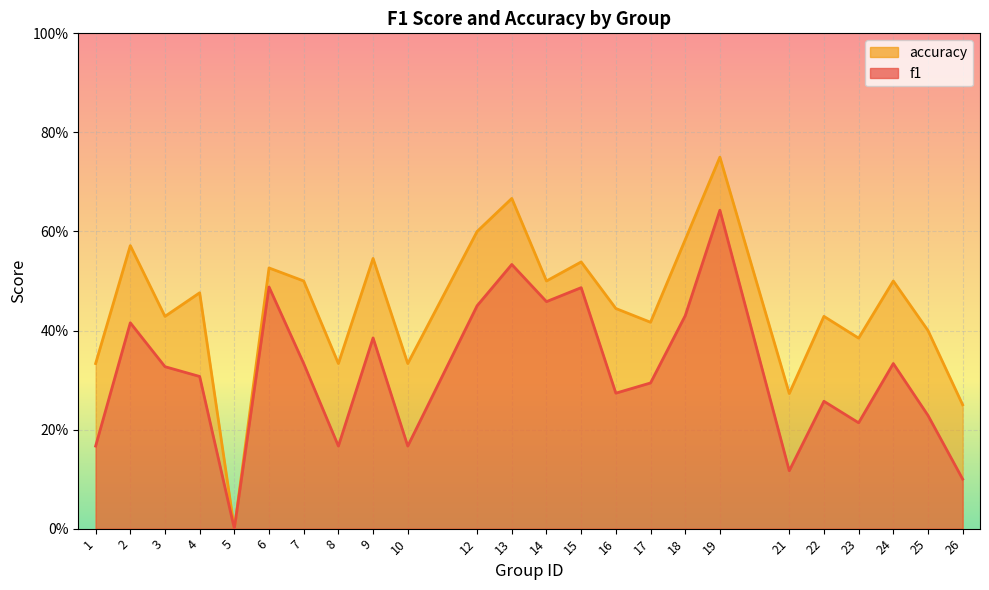

What is the difference between the maximum and minimum values in the accuracy series?

0.8